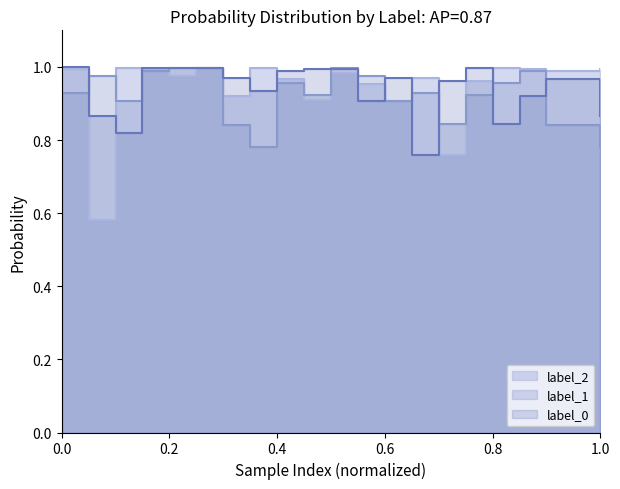

Where is label_2 nearest to the value 0?

0.2